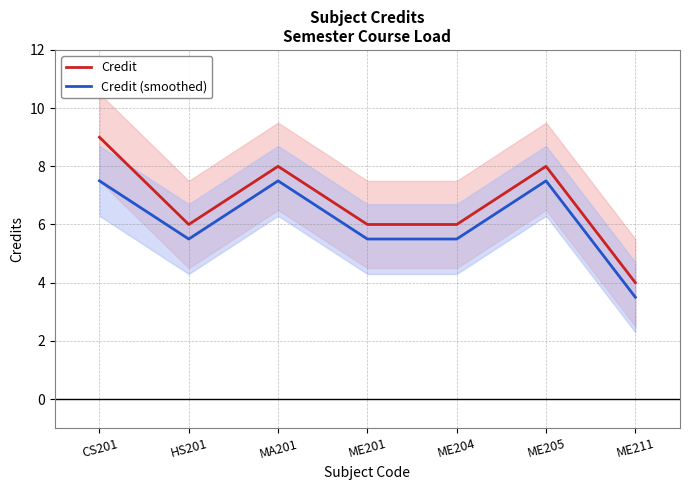

True or false: Credit (smoothed) has a value of 9.8 at MA201.

False